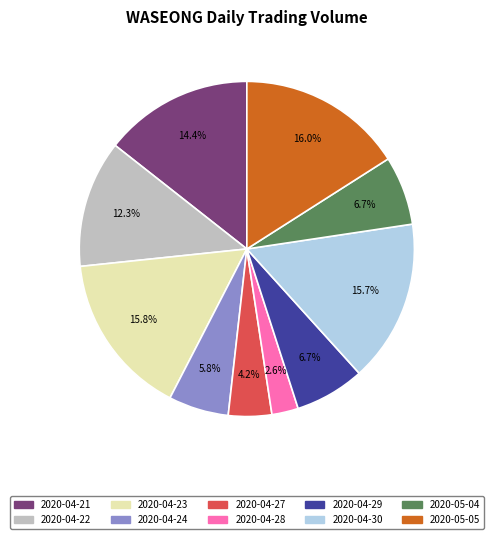

The 2020-04-22 slice represents 12% of the pie. True or false?

True